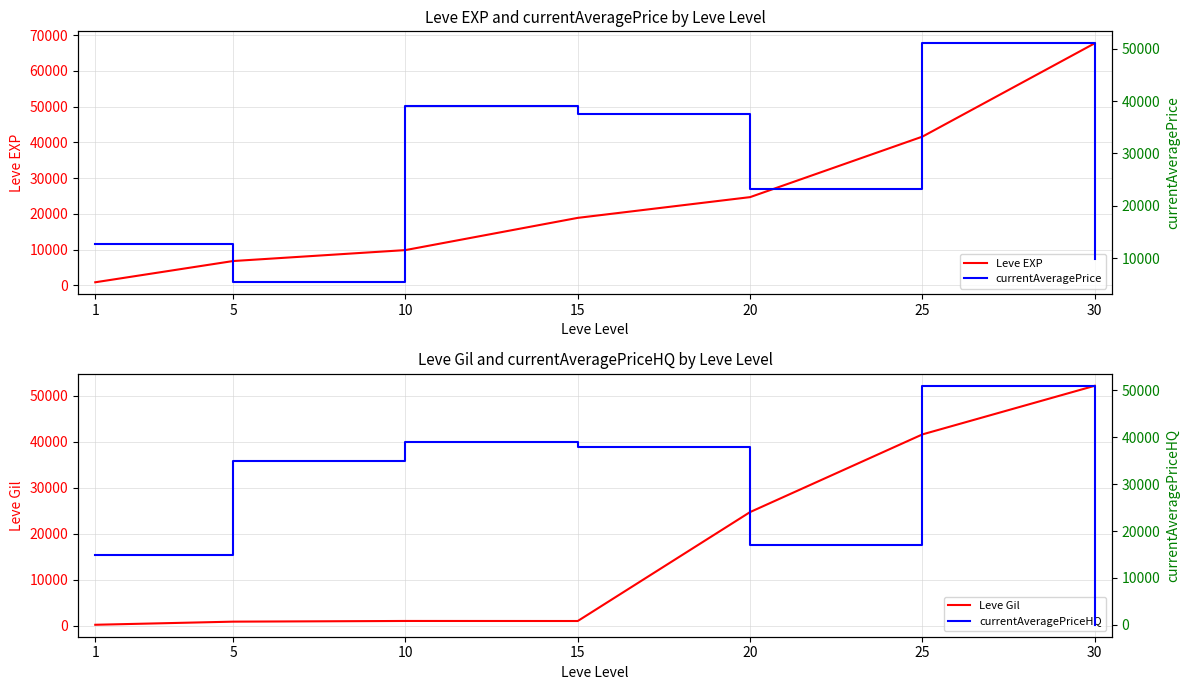

Is this an area chart (filled region under the line)?

No